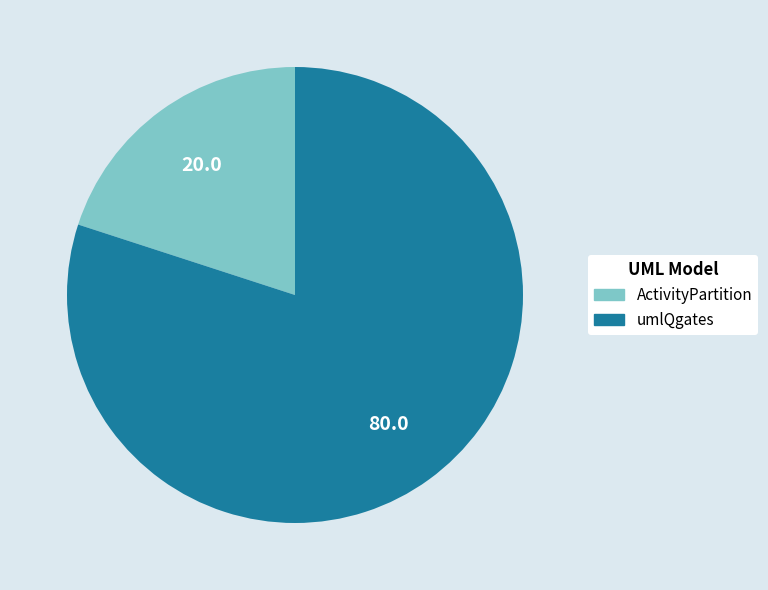

Is it true that umlQgates is 80% of the pie?

True